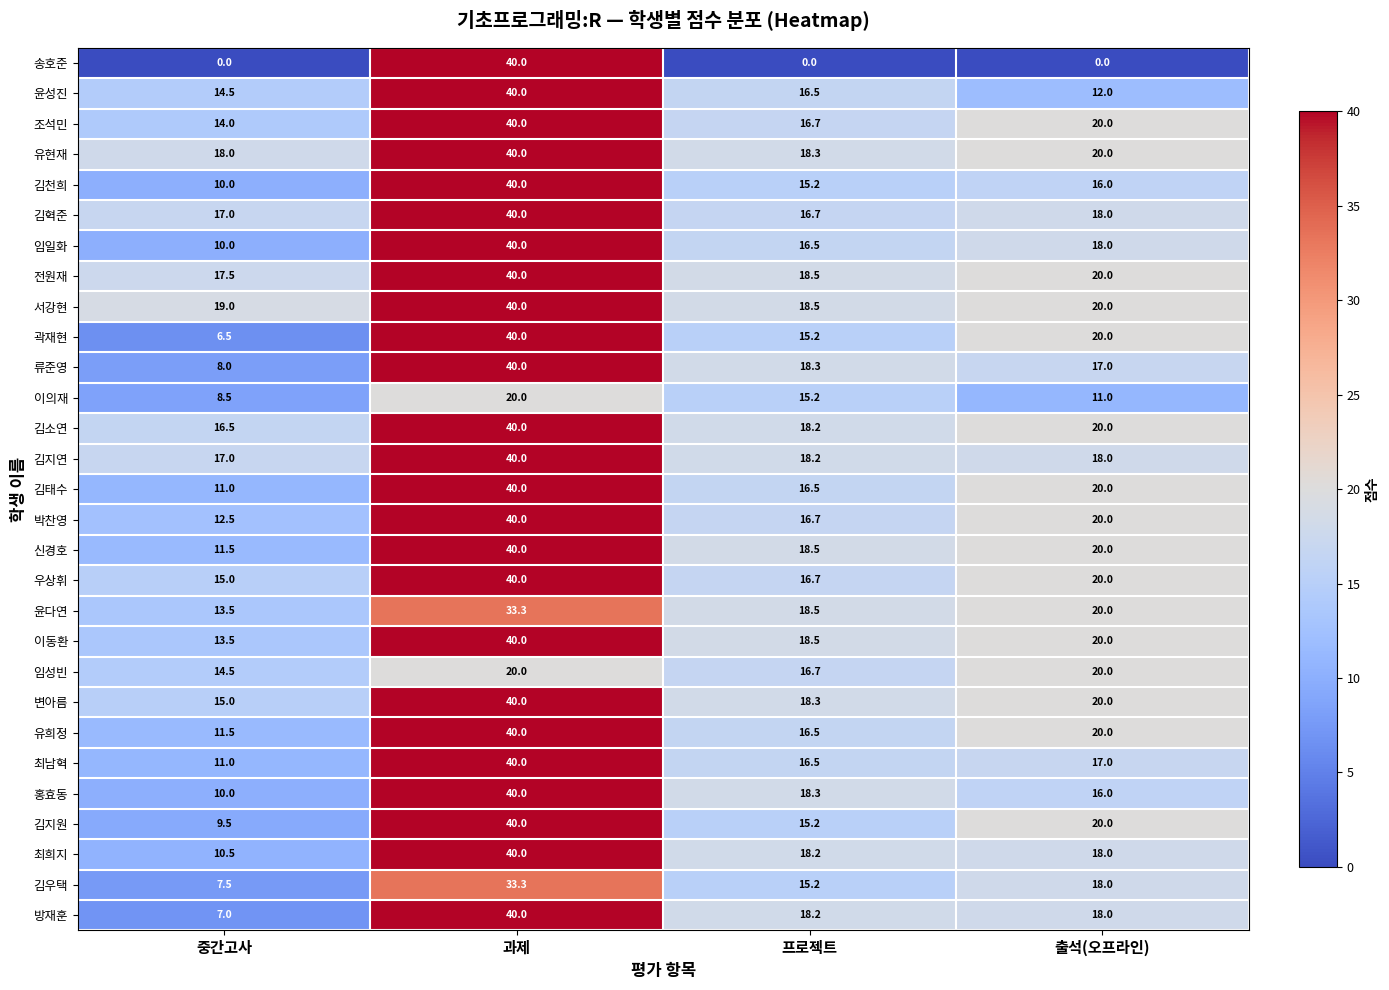

What is the sum of all 김소연 values?

94.7